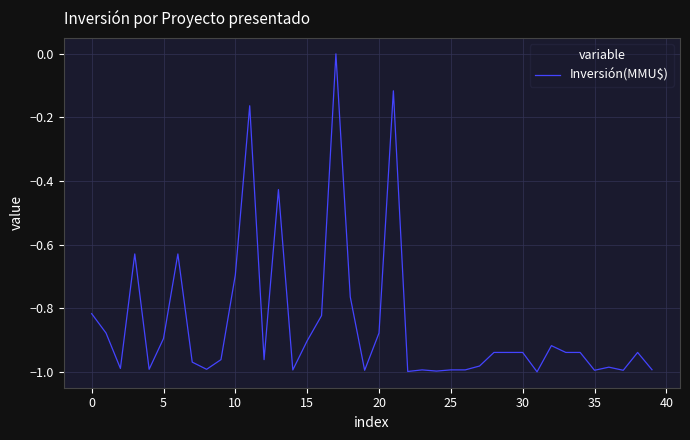

What is the difference between the maximum and minimum values?

1.0